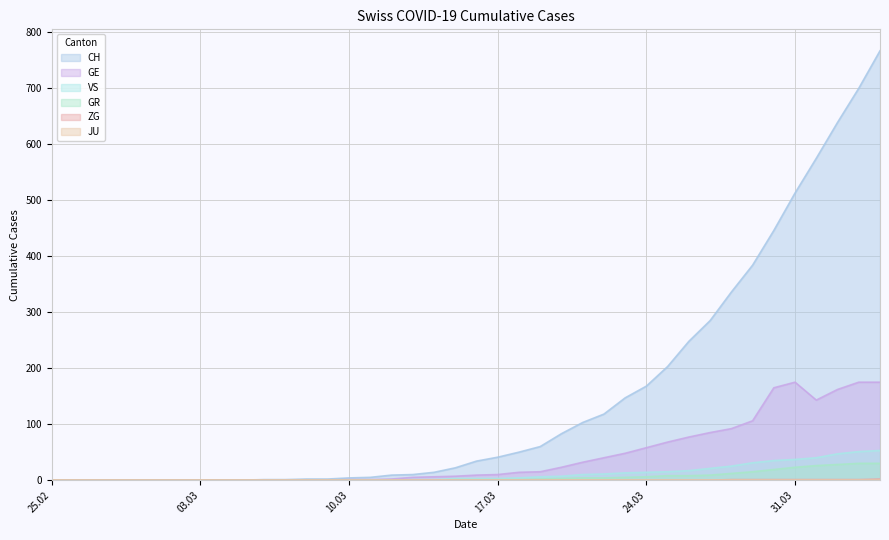

What is the maximum value shown in the chart?

767